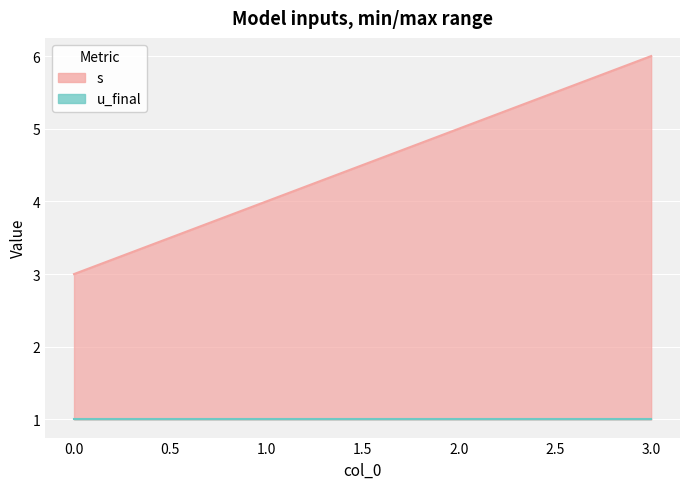

List the labels in order of value, smallest first.

0, 1, 2, 3